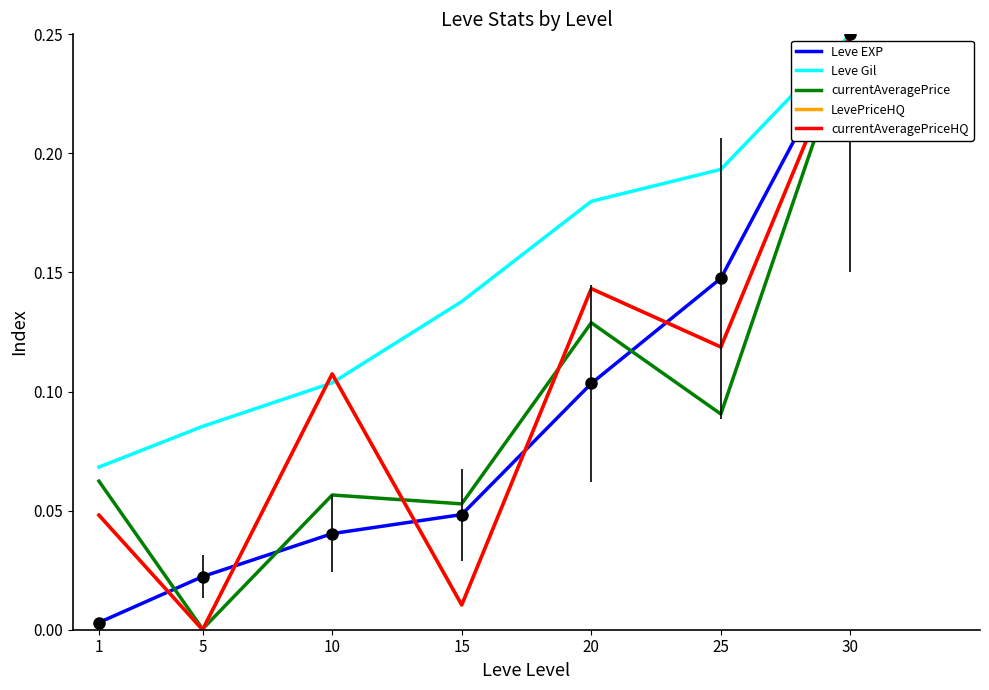

Reading left to right, list all the values displayed in this chart.

Leve EXP: 1=0.0	5=0.0	10=0.0	15=0.0	20=0.1	25=0.1	30=0.2
Leve Gil: 1=0.1	5=0.1	10=0.1	15=0.1	20=0.2	25=0.2	30=0.2
currentAveragePrice: 1=0.1	5=0.0	10=0.1	15=0.1	20=0.1	25=0.1	30=0.2
LevePriceHQ: 1=0.0	5=0.0	10=0.1	15=0.0	20=0.1	25=0.1	30=0.2
currentAveragePriceHQ: 1=0.0	5=0.0	10=0.1	15=0.0	20=0.1	25=0.1	30=0.2